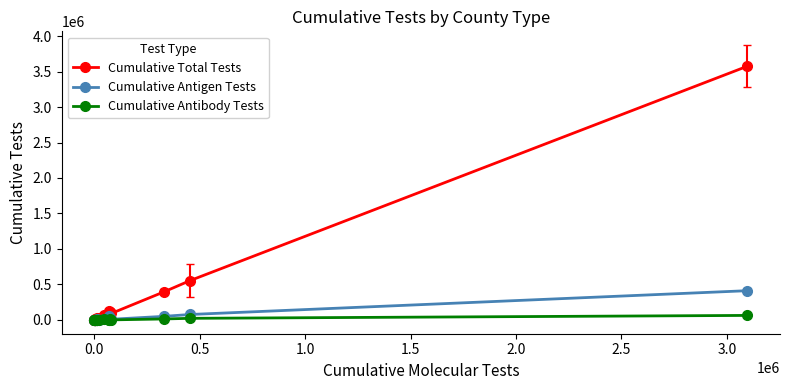

Which series has the widest spread of values?

Cumulative Total Tests